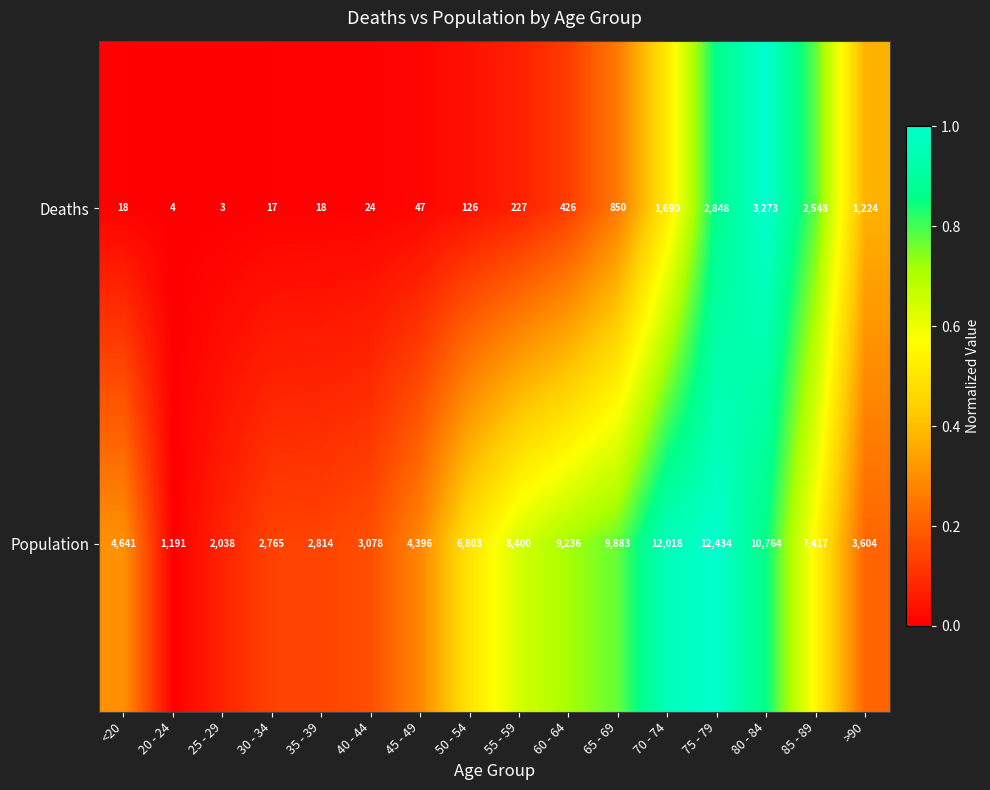

What is the difference between the second highest and minimum values in the Population series?

10827